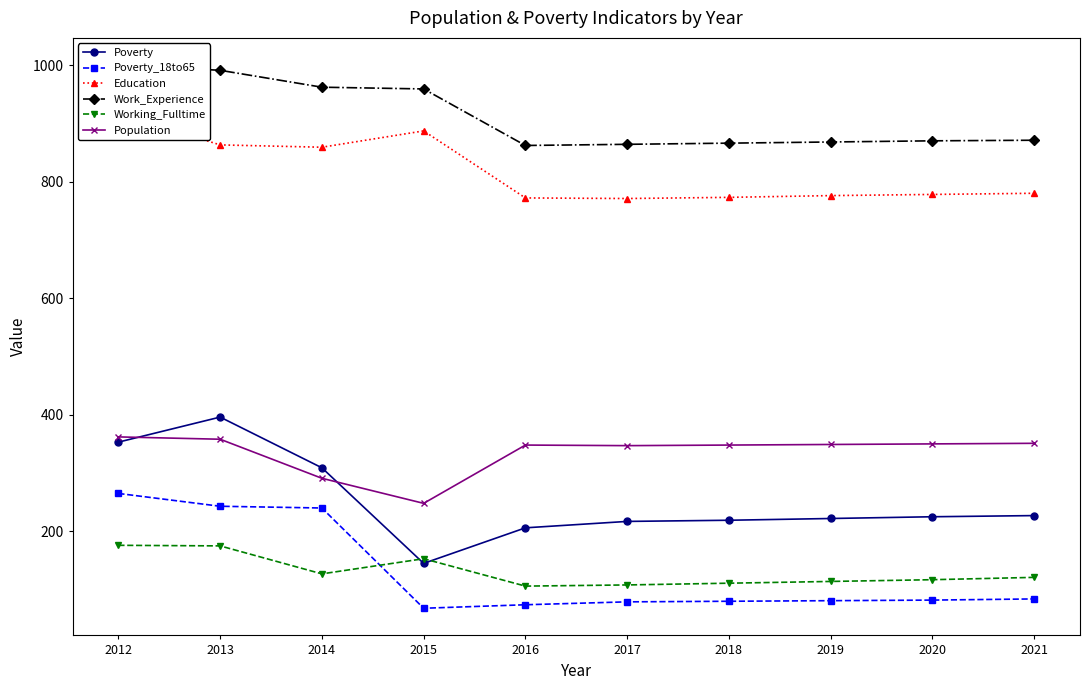

How many data points in Work_Experience are less than 871?

5